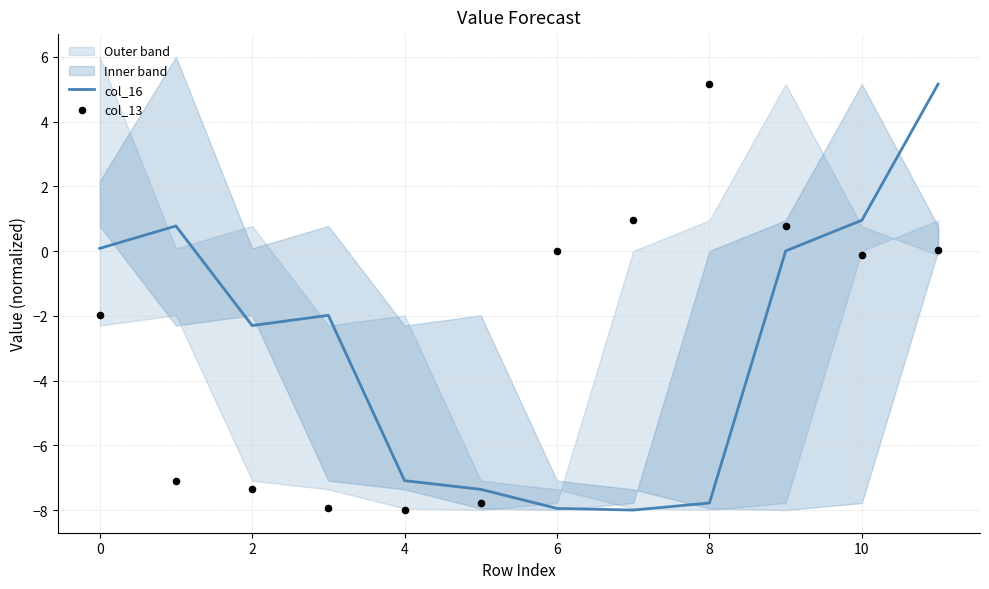

Which series reaches the minimum Y coordinate?

col_16